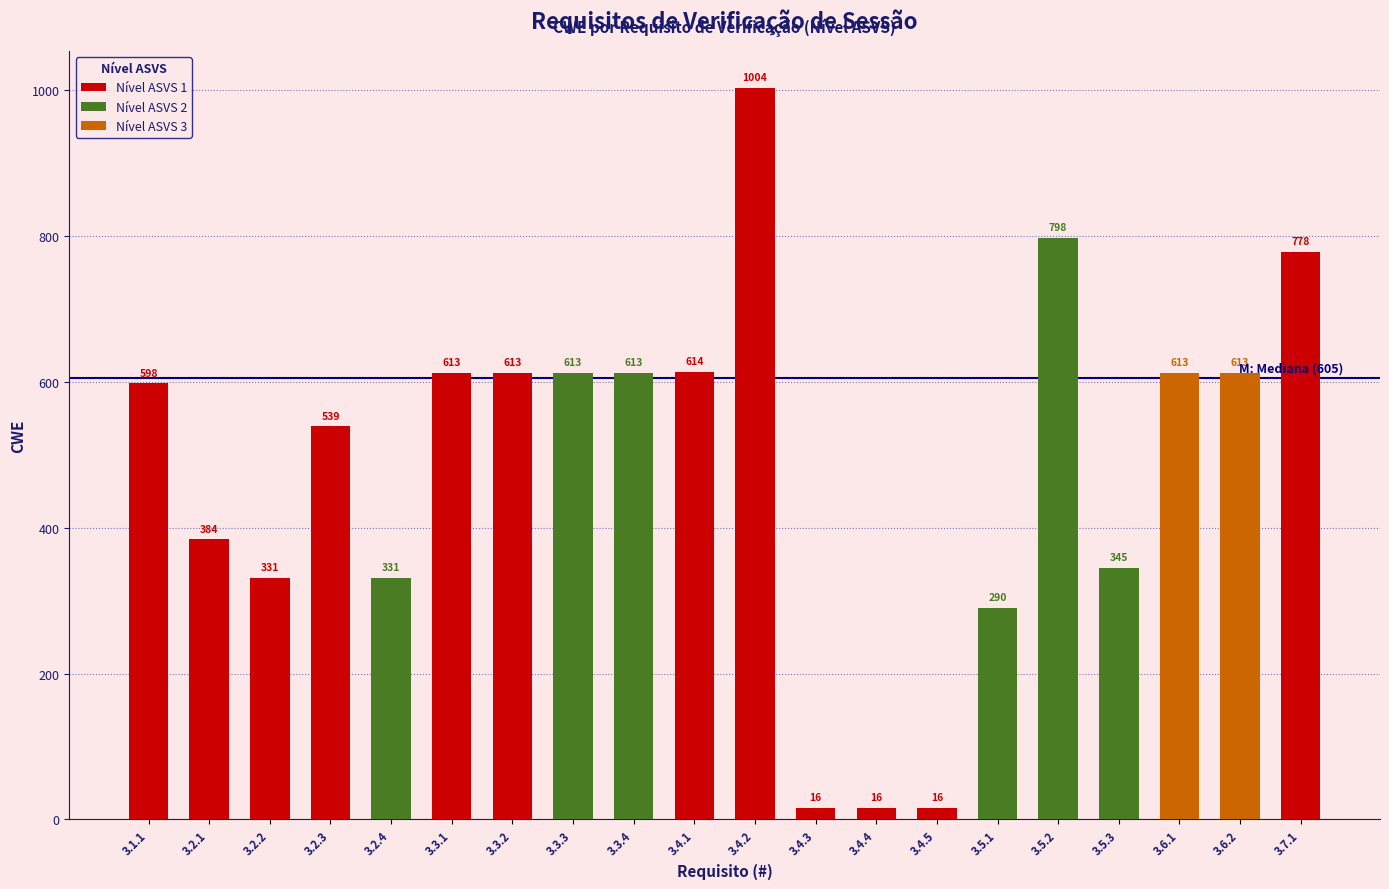

Does the chart contain stacked bars?

No